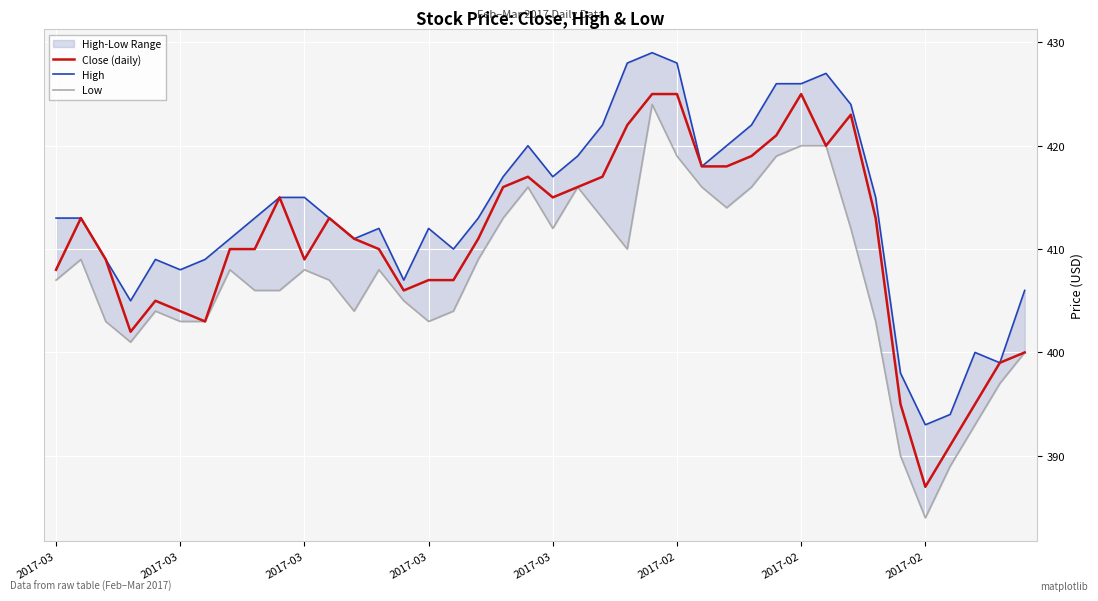

True or false: Close (daily) and High cross at least once.

False